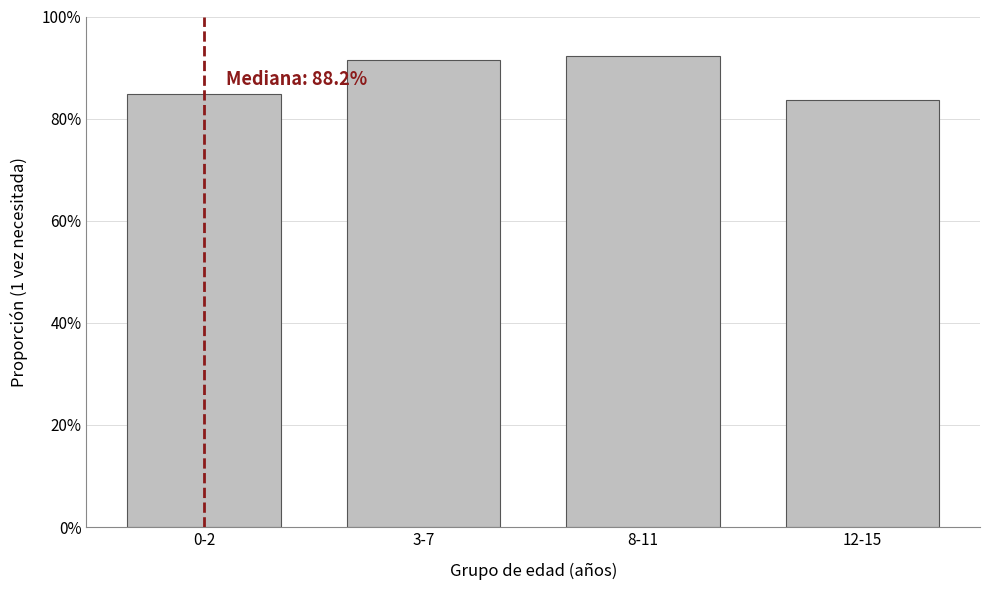

Reading left to right, what are all the values shown in this chart?

0-2=84.9	3-7=91.5	8-11=92.4	12-15=83.6